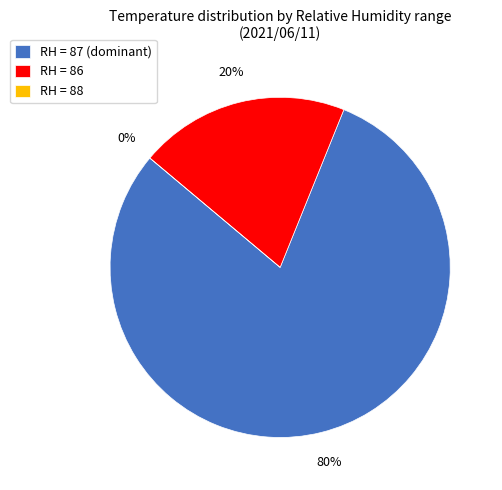

To the nearest percent, what is the average slice percentage?

33%